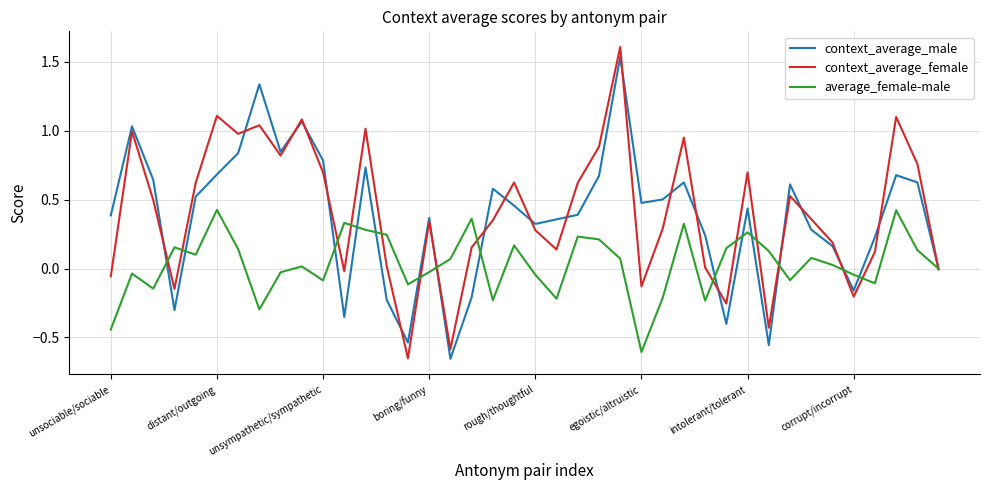

Which series has the largest range (max minus min)?

context_average_female